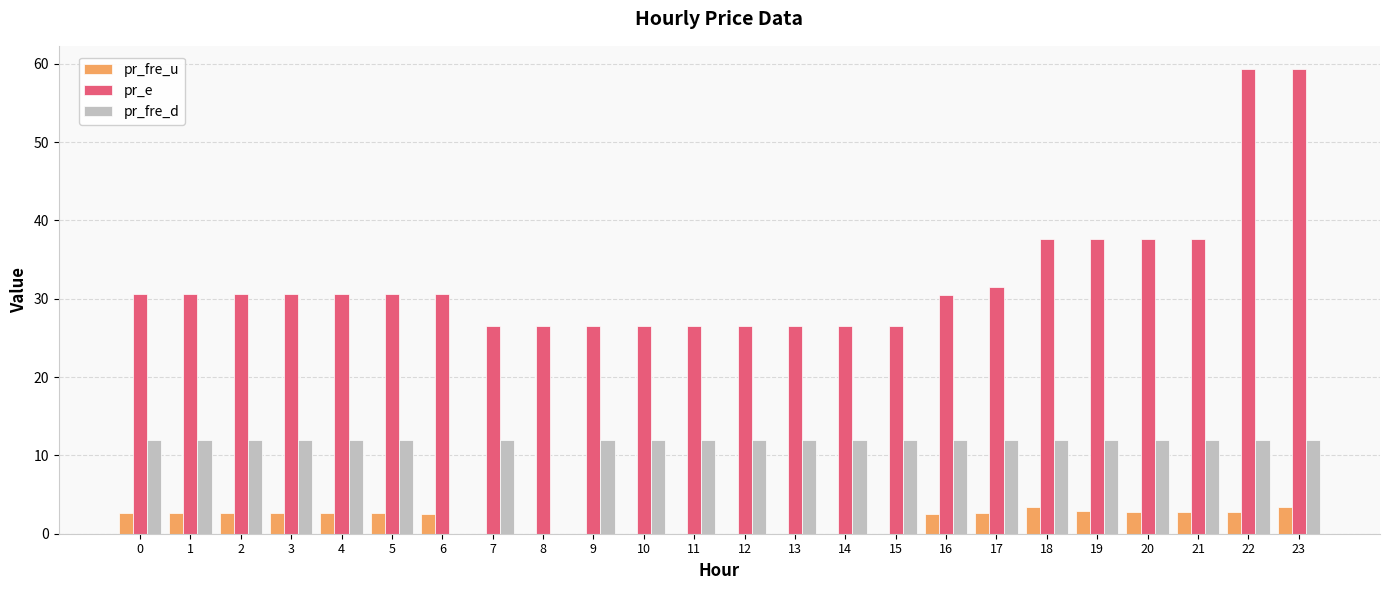

Which series changed the most between 13 and 21?

pr_e